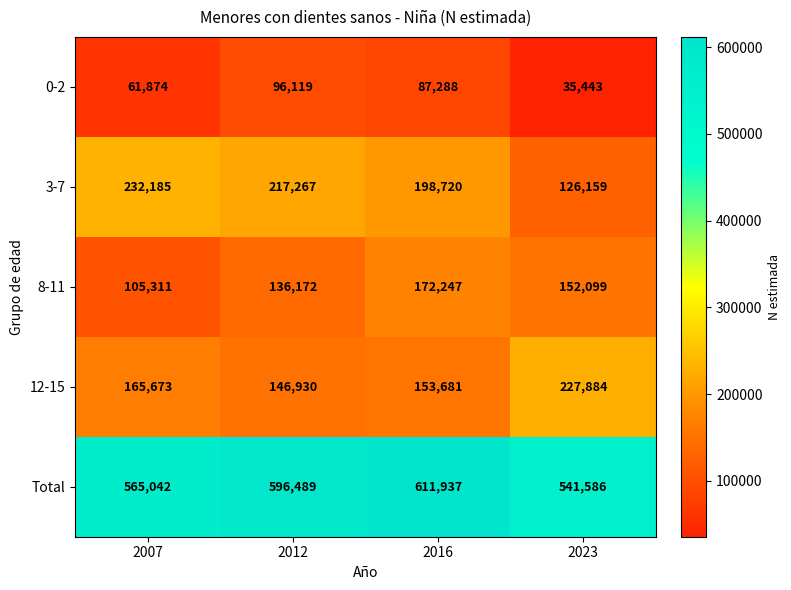

What is the sum of the 3-7 values at 2023 and 2016?

324879